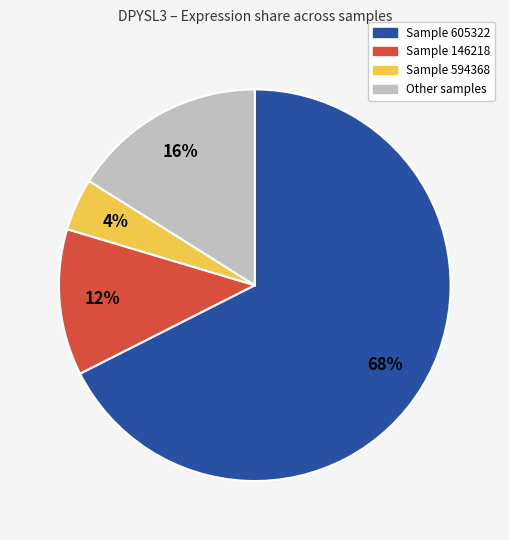

To the nearest percent, what is the average slice percentage?

25%